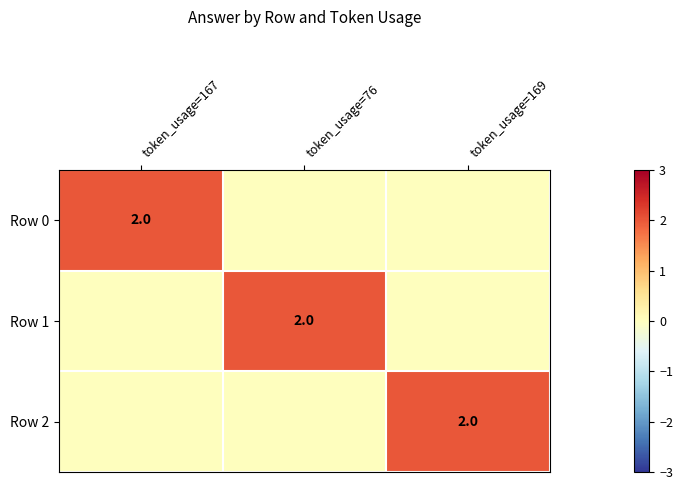

The Row 0 series shows 2 at token_usage=167. True or false?

True